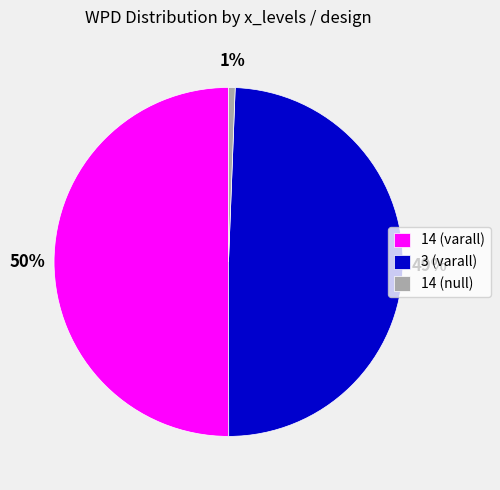

Count the number of slices in the pie.

3